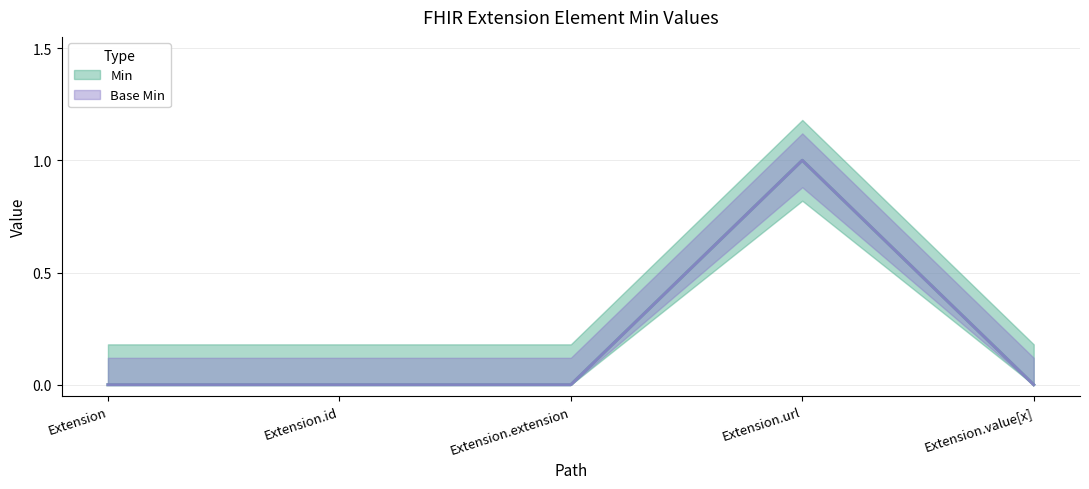

What is the label of the 4th point from the right?

Extension.id